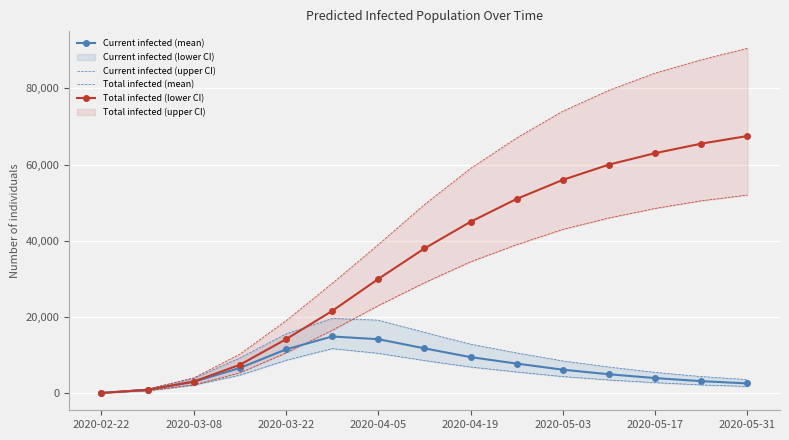

How many interior local peaks does the predicted_current_infected_mean series have?

1